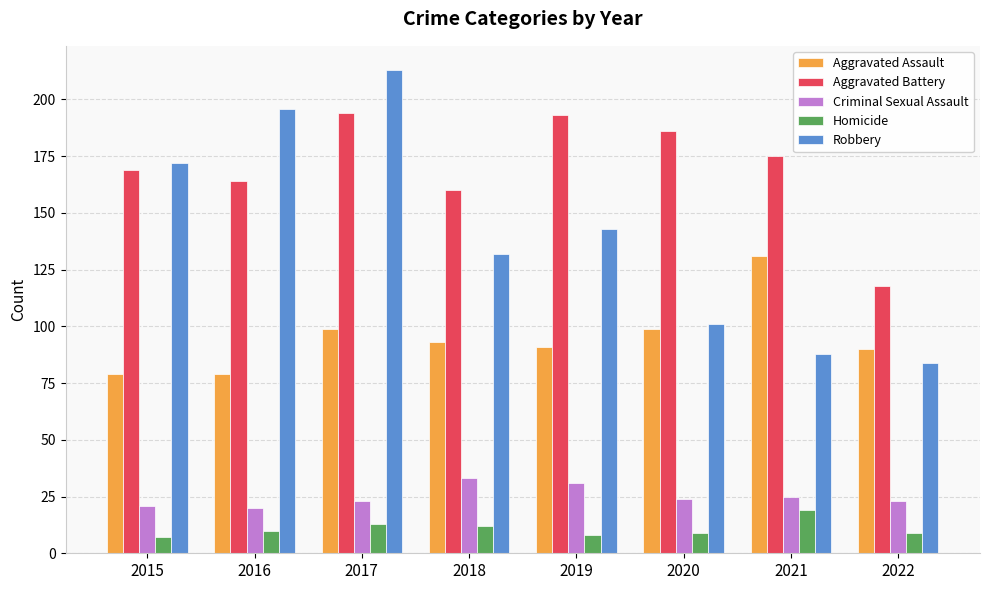

What is the difference between the Homicide values at 2015 and 2021?

12